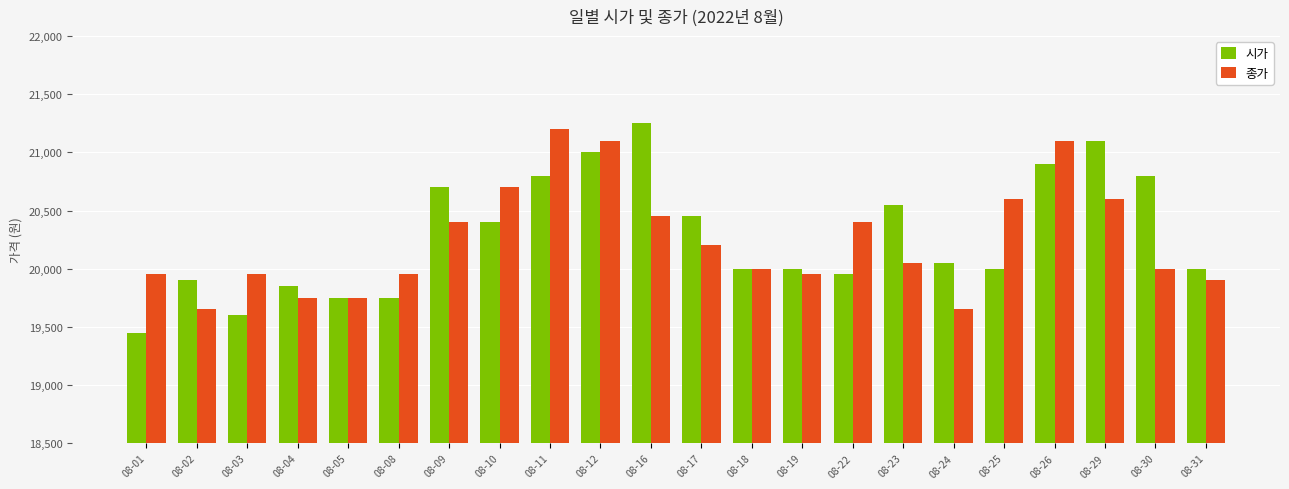

What is the sum of all 시가 values?

446250